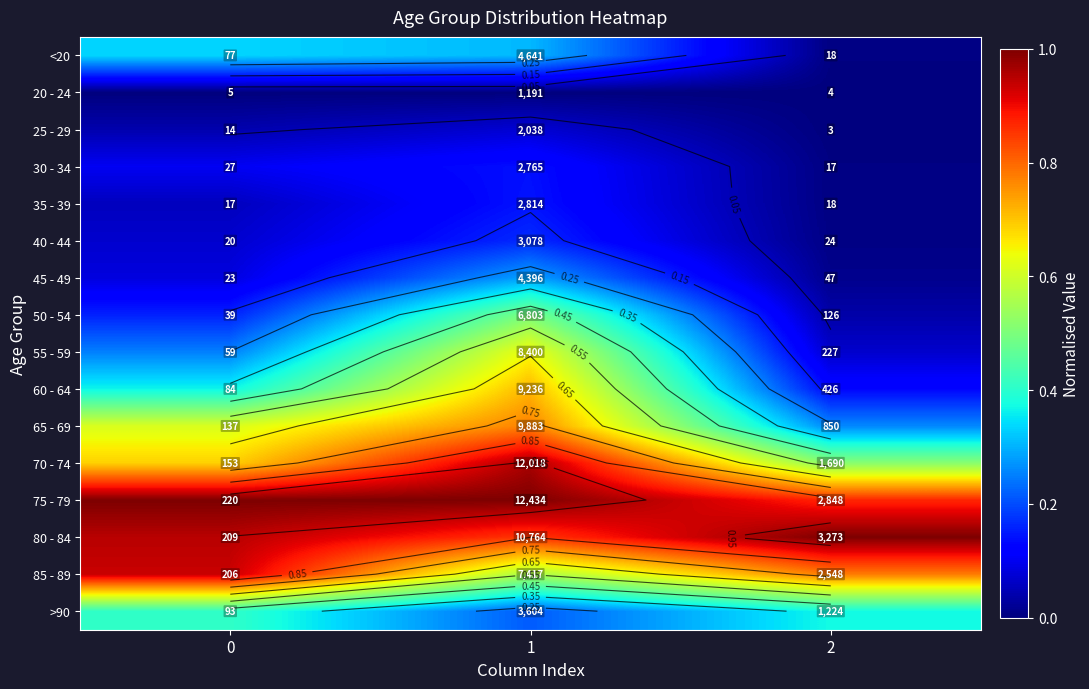

At how many categories does at least one series exceed 0?

3